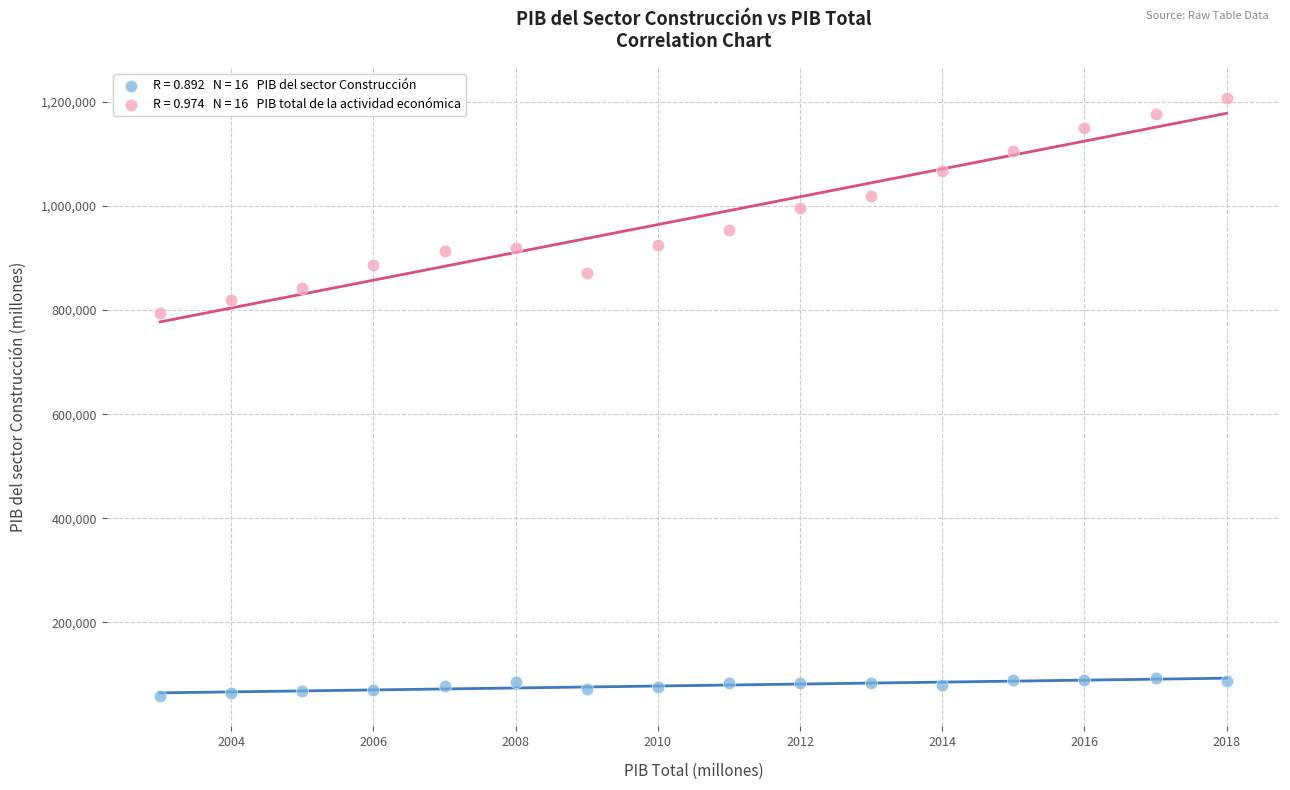

Across all data points, what is the range of X values (max minus min)?

15.0